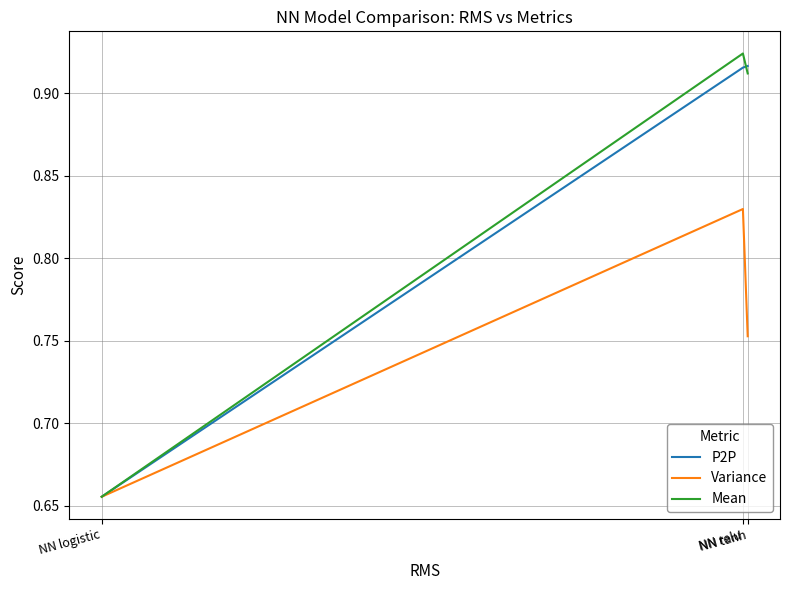

Is it true that Mean equals 1.2 at NN tanh?

False